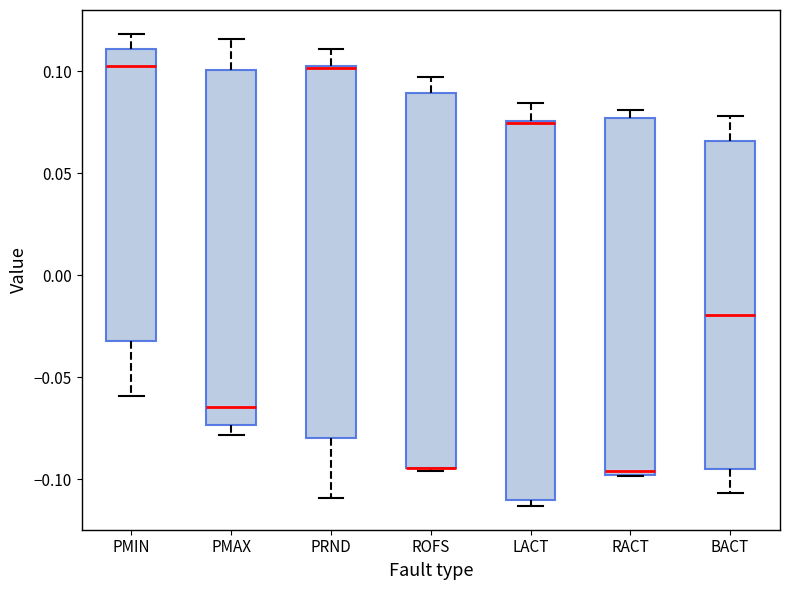

Where is the lower edge of the box for LACT on the y-axis? The values are not printed on the chart, so give them approximately, as read against the axis.

-0.110